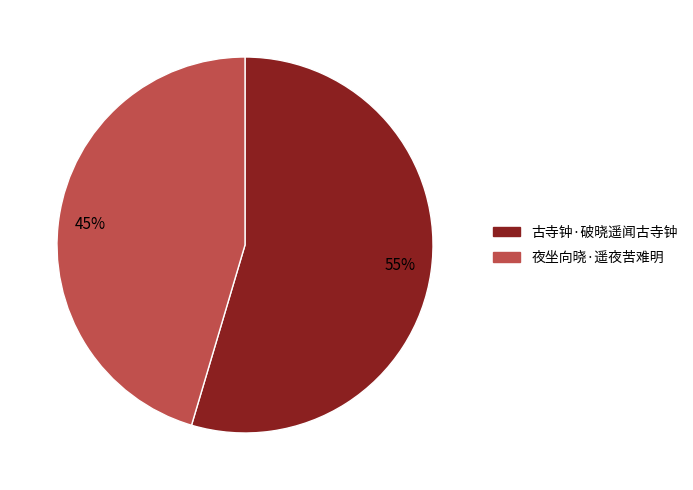

Which has a higher value, 古寺钟·破晓遥闻古寺钟 or 夜坐向晓·遥夜苦难明?

古寺钟·破晓遥闻古寺钟